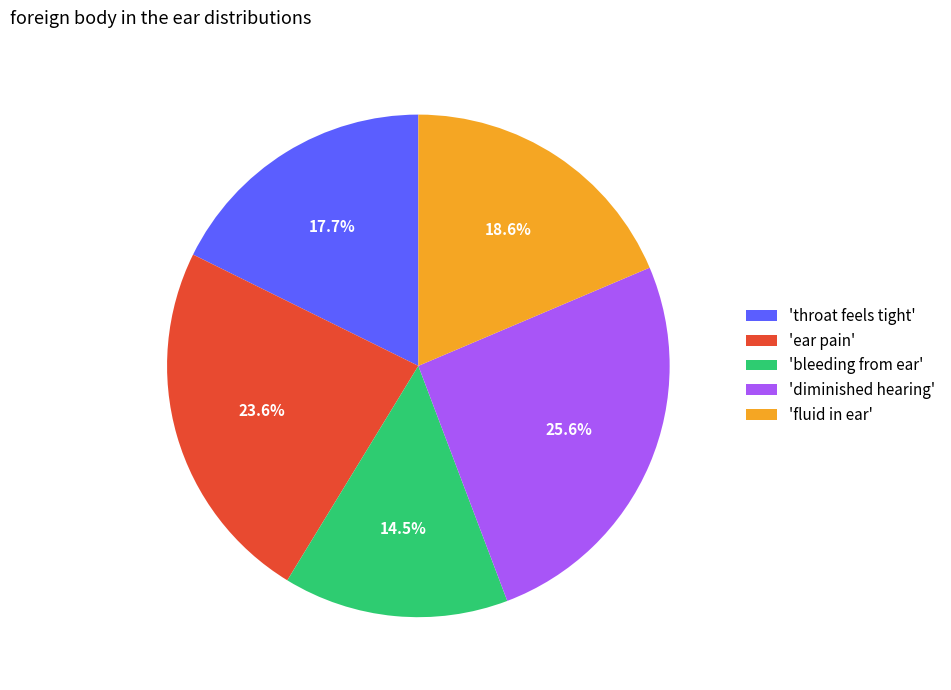

Combined, what portion of the pie is 'throat feels tight' and 'bleeding from ear'?

32.2%